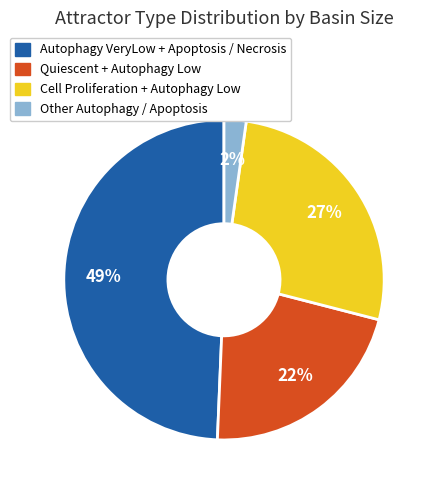

Do Other Autophagy / Apoptosis and Cell Proliferation + Autophagy Low together represent more than half of the pie?

No